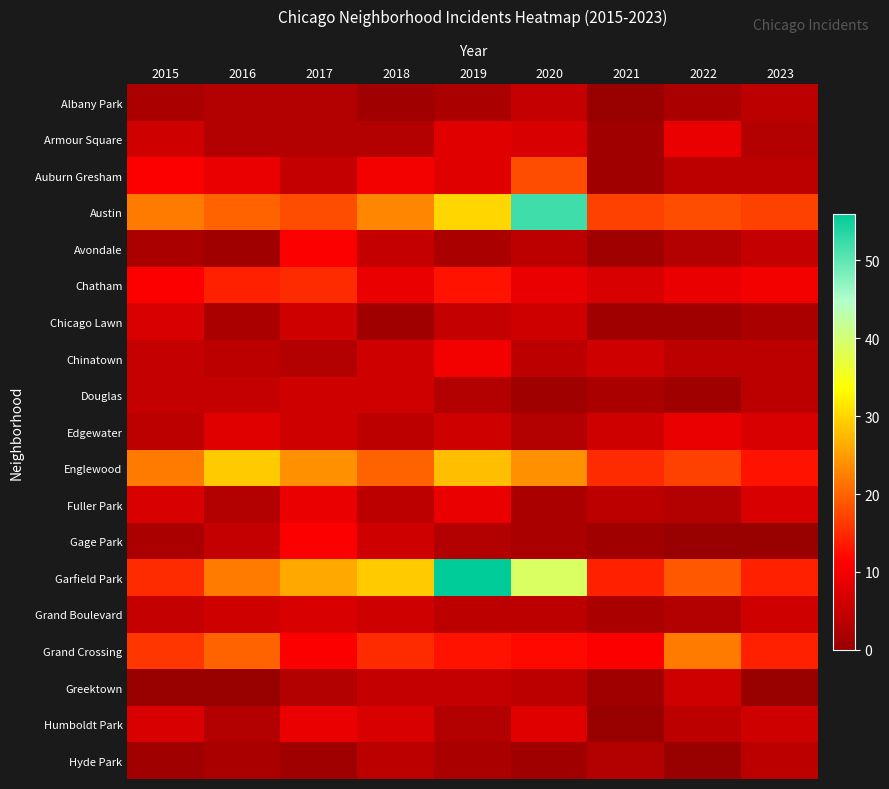

Reading left to right, transcribe all the data shown in this chart.

Albany Park: 2015=2	2016=3	2017=3	2018=1	2019=2	2020=5	2021=0	2022=2	2023=4
Armour Square: 2015=6	2016=3	2017=3	2018=3	2019=8	2020=7	2021=1	2022=9	2023=3
Auburn Gresham: 2015=11	2016=9	2017=5	2018=10	2019=8	2020=18	2021=1	2022=4	2023=4
Austin: 2015=22	2016=20	2017=18	2018=23	2019=30	2020=52	2021=17	2022=18	2023=17
Avondale: 2015=2	2016=1	2017=11	2018=5	2019=2	2020=4	2021=1	2022=3	2023=5
Chatham: 2015=11	2016=14	2017=15	2018=9	2019=13	2020=9	2021=7	2022=9	2023=10
Chicago Lawn: 2015=7	2016=2	2017=6	2018=1	2019=5	2020=6	2021=1	2022=1	2023=2
Chinatown: 2015=5	2016=4	2017=3	2018=6	2019=10	2020=4	2021=6	2022=4	2023=4
Douglas: 2015=5	2016=5	2017=6	2018=6	2019=3	2020=1	2021=2	2022=1	2023=4
Edgewater: 2015=4	2016=8	2017=6	2018=4	2019=6	2020=3	2021=6	2022=9	2023=7
Englewood: 2015=22	2016=29	2017=24	2018=20	2019=28	2020=24	2021=15	2022=17	2023=13
Fuller Park: 2015=7	2016=3	2017=9	2018=4	2019=9	2020=2	2021=4	2022=3	2023=7
Gage Park: 2015=2	2016=5	2017=11	2018=6	2019=3	2020=2	2021=1	2022=0	2023=0
Garfield Park: 2015=15	2016=22	2017=26	2018=29	2019=56	2020=39	2021=14	2022=19	2023=14
Grand Boulevard: 2015=5	2016=6	2017=7	2018=6	2019=4	2020=4	2021=2	2022=3	2023=6
Grand Crossing: 2015=16	2016=20	2017=11	2018=15	2019=13	2020=12	2021=11	2022=22	2023=14
Greektown: 2015=0	2016=0	2017=3	2018=5	2019=5	2020=4	2021=1	2022=6	2023=0
Humboldt Park: 2015=7	2016=3	2017=9	2018=7	2019=3	2020=8	2021=0	2022=4	2023=6
Hyde Park: 2015=1	2016=2	2017=1	2018=4	2019=2	2020=1	2021=3	2022=0	2023=4